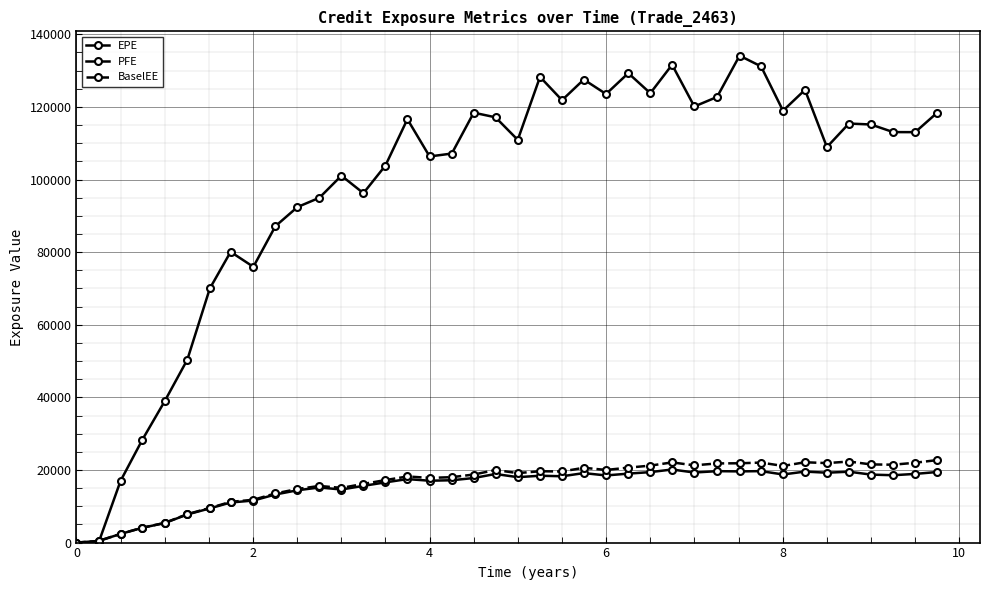

Is this an area chart (filled region under the line)?

No